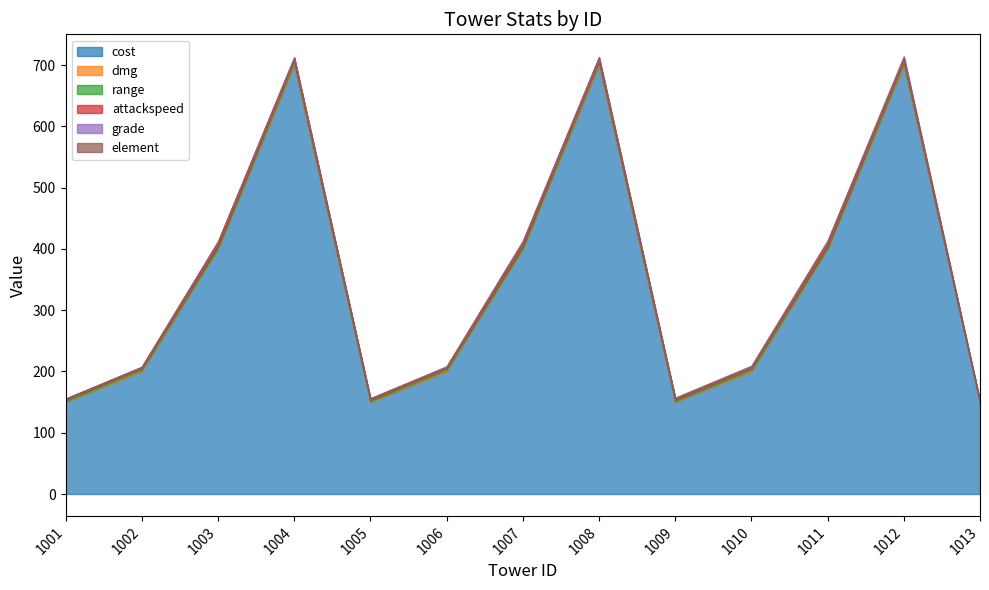

Which series has the largest total across all categories?

cost